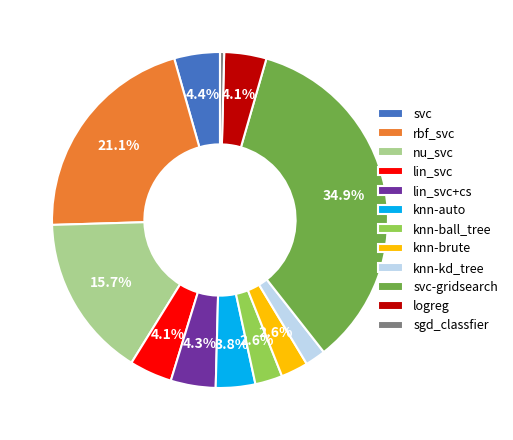

What is the largest slice in the pie chart?

svc-gridsearch